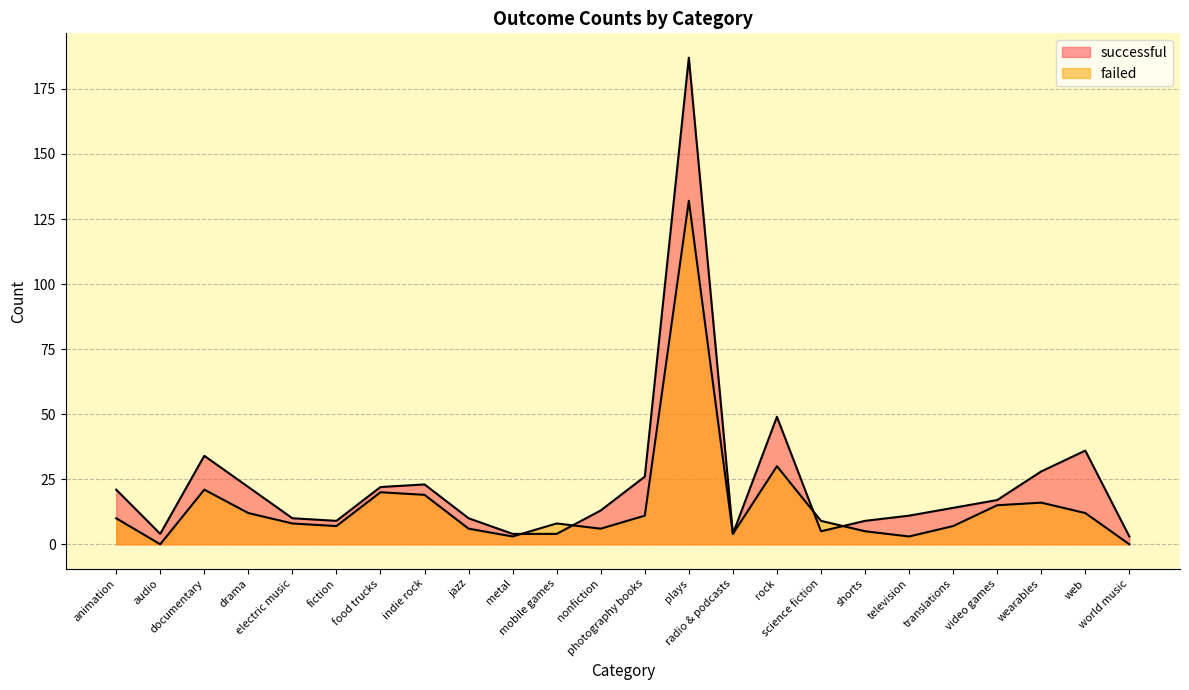

Between plays and jazz, which is larger?

plays